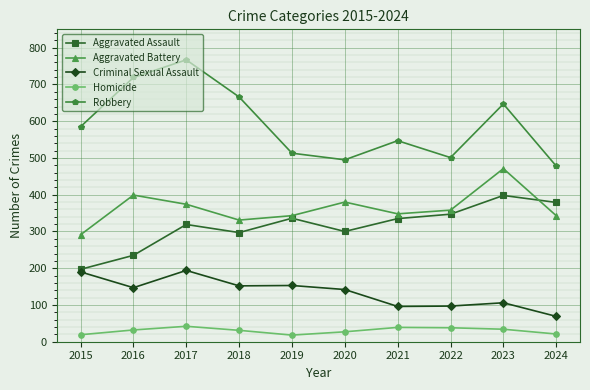

True or false: Aggravated Battery and Criminal Sexual Assault cross at least once.

False